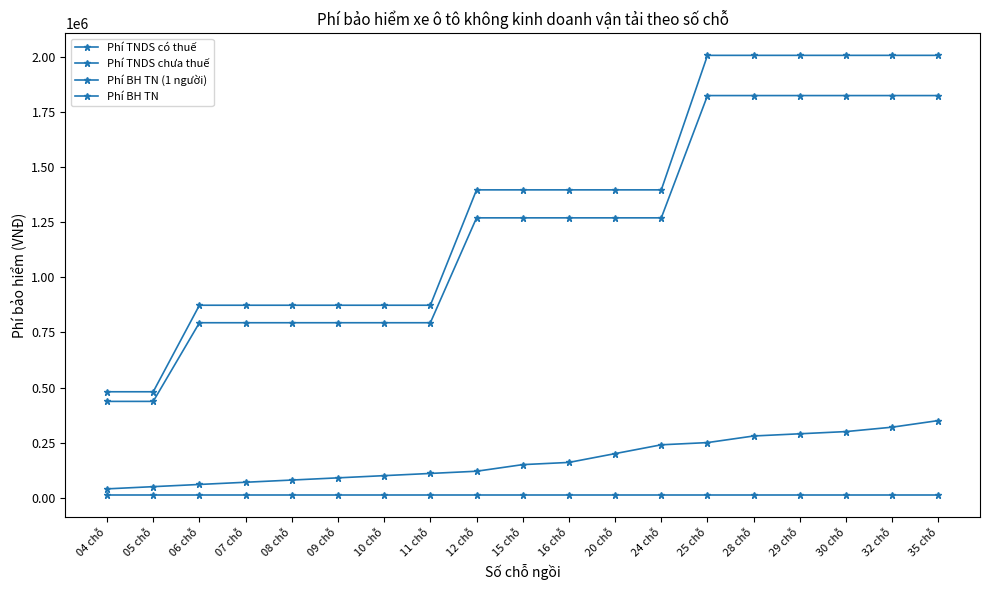

Reading left to right, list all the values displayed in this chart.

Phí TNDS có thuế: 04 chỗ=480700	05 chỗ=480700	06 chỗ=873400	07 chỗ=873400	08 chỗ=873400	09 chỗ=873400	10 chỗ=873400	11 chỗ=873400	12 chỗ=1397000	15 chỗ=1397000	16 chỗ=1397000	20 chỗ=1397000	24 chỗ=1397000	25 chỗ=2007500	28 chỗ=2007500	29 chỗ=2007500	30 chỗ=2007500	32 chỗ=2007500	35 chỗ=2007500
Phí TNDS chưa thuế: 04 chỗ=437000	05 chỗ=437000	06 chỗ=794000	07 chỗ=794000	08 chỗ=794000	09 chỗ=794000	10 chỗ=794000	11 chỗ=794000	12 chỗ=1270000	15 chỗ=1270000	16 chỗ=1270000	20 chỗ=1270000	24 chỗ=1270000	25 chỗ=1825000	28 chỗ=1825000	29 chỗ=1825000	30 chỗ=1825000	32 chỗ=1825000	35 chỗ=1825000
Phí BH TN (1 người): 04 chỗ=10000	05 chỗ=10000	06 chỗ=10000	07 chỗ=10000	08 chỗ=10000	09 chỗ=10000	10 chỗ=10000	11 chỗ=10000	12 chỗ=10000	15 chỗ=10000	16 chỗ=10000	20 chỗ=10000	24 chỗ=10000	25 chỗ=10000	28 chỗ=10000	29 chỗ=10000	30 chỗ=10000	32 chỗ=10000	35 chỗ=10000
Phí BH TN: 04 chỗ=40000	05 chỗ=50000	06 chỗ=60000	07 chỗ=70000	08 chỗ=80000	09 chỗ=90000	10 chỗ=100000	11 chỗ=110000	12 chỗ=120000	15 chỗ=150000	16 chỗ=160000	20 chỗ=200000	24 chỗ=240000	25 chỗ=250000	28 chỗ=280000	29 chỗ=290000	30 chỗ=300000	32 chỗ=320000	35 chỗ=350000